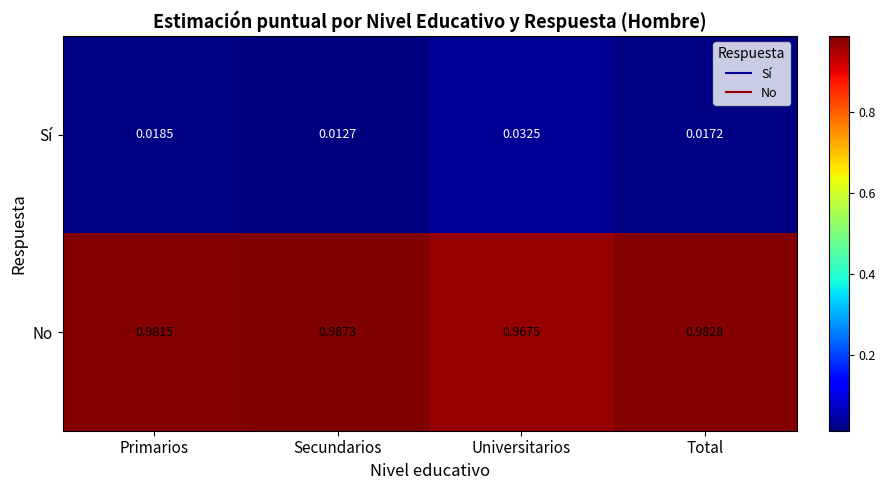

Rank the series by their average value, from highest to lowest.

No, Sí